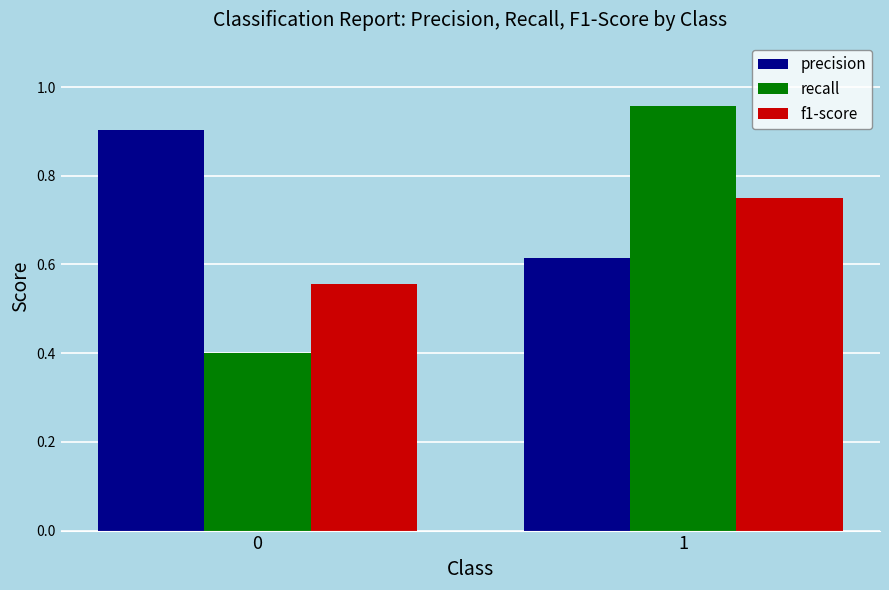

What is the minimum value for recall?

0.4